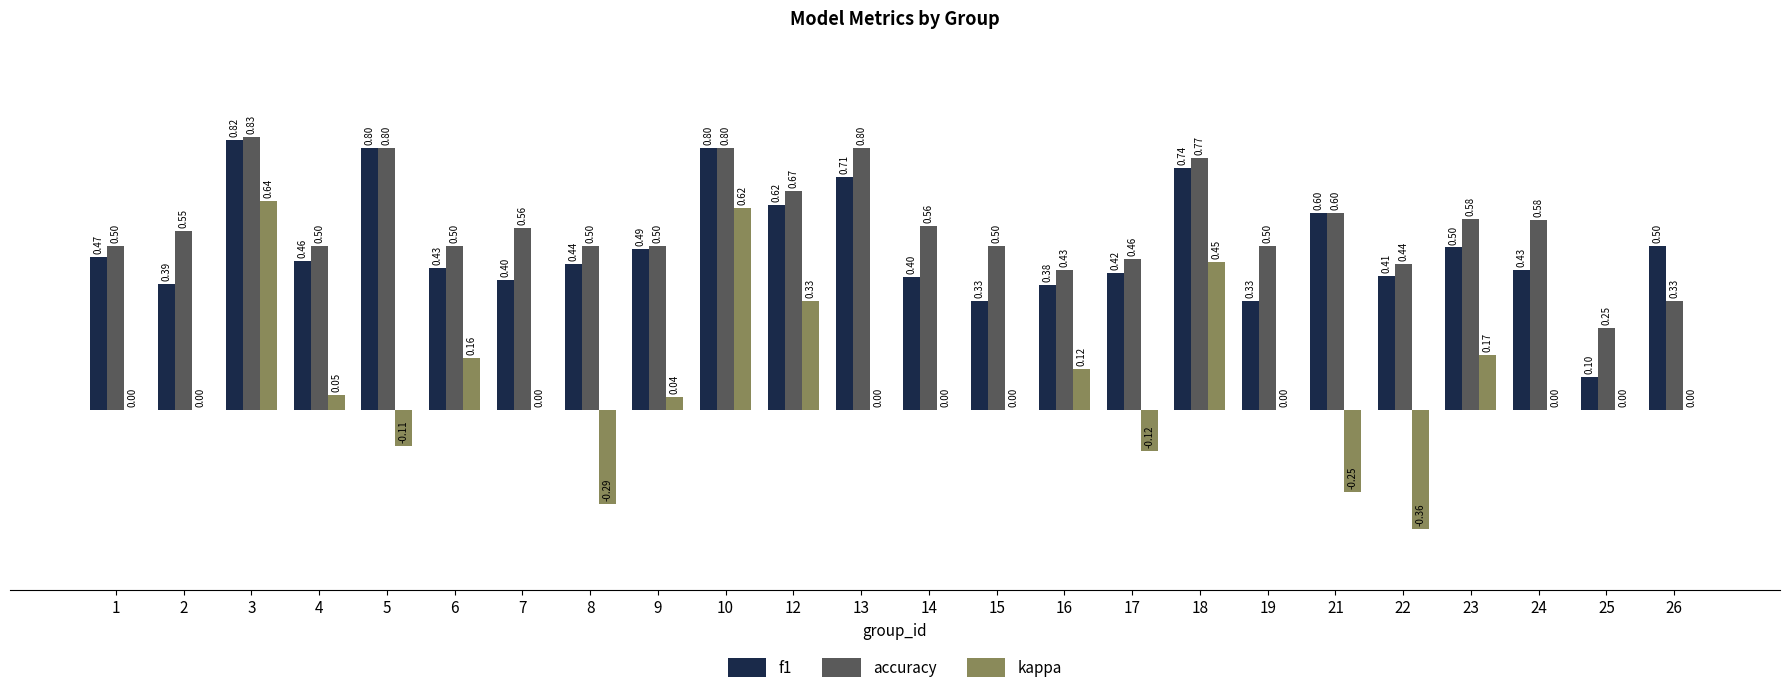

How many series are shown in this chart?

3